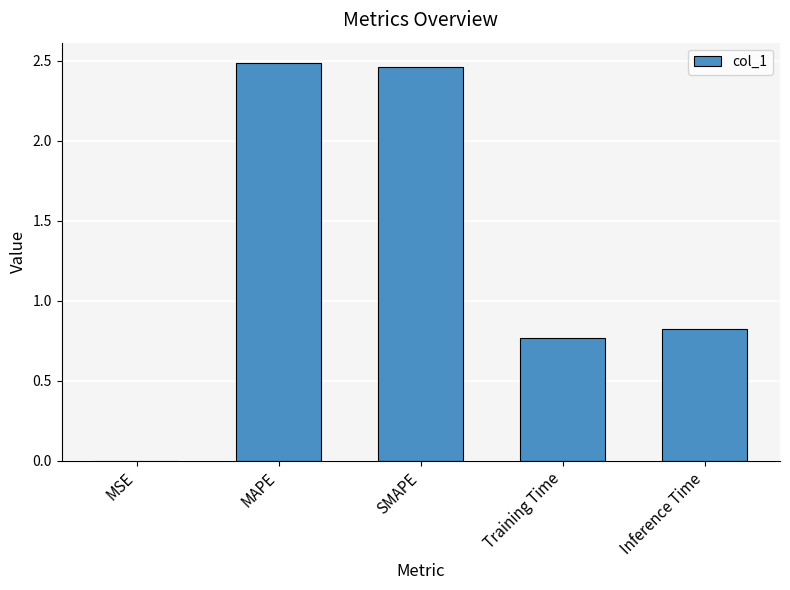

What is the sum of all values?

6.5